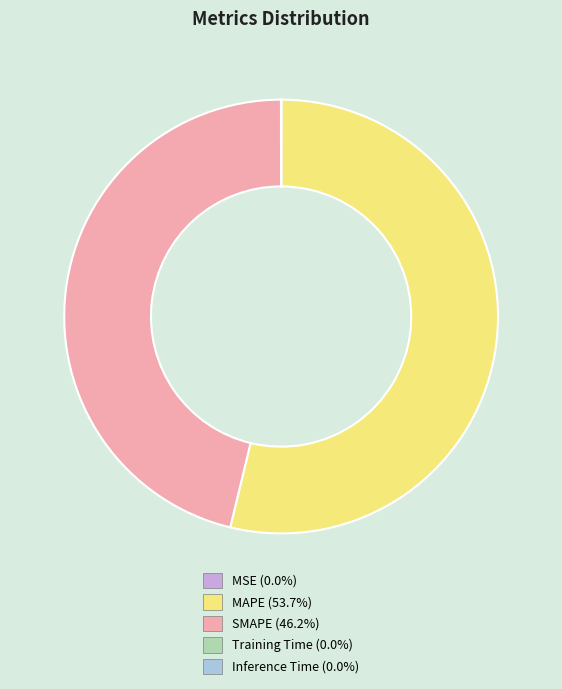

Which slice represents more than half of the pie?

MAPE